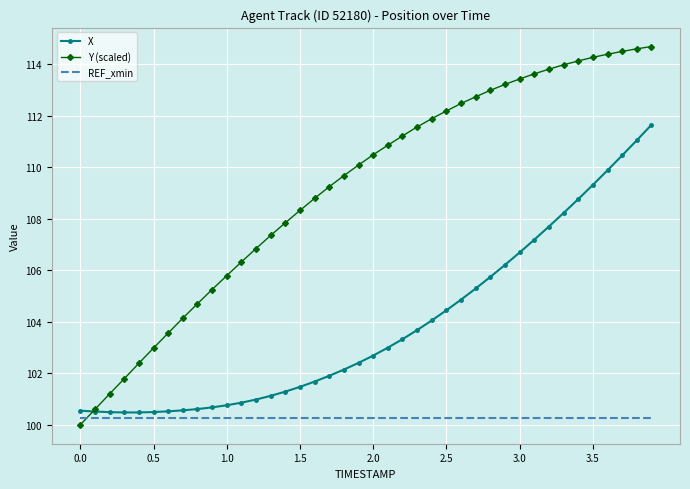

At how many categories does at least one series exceed 111?

18